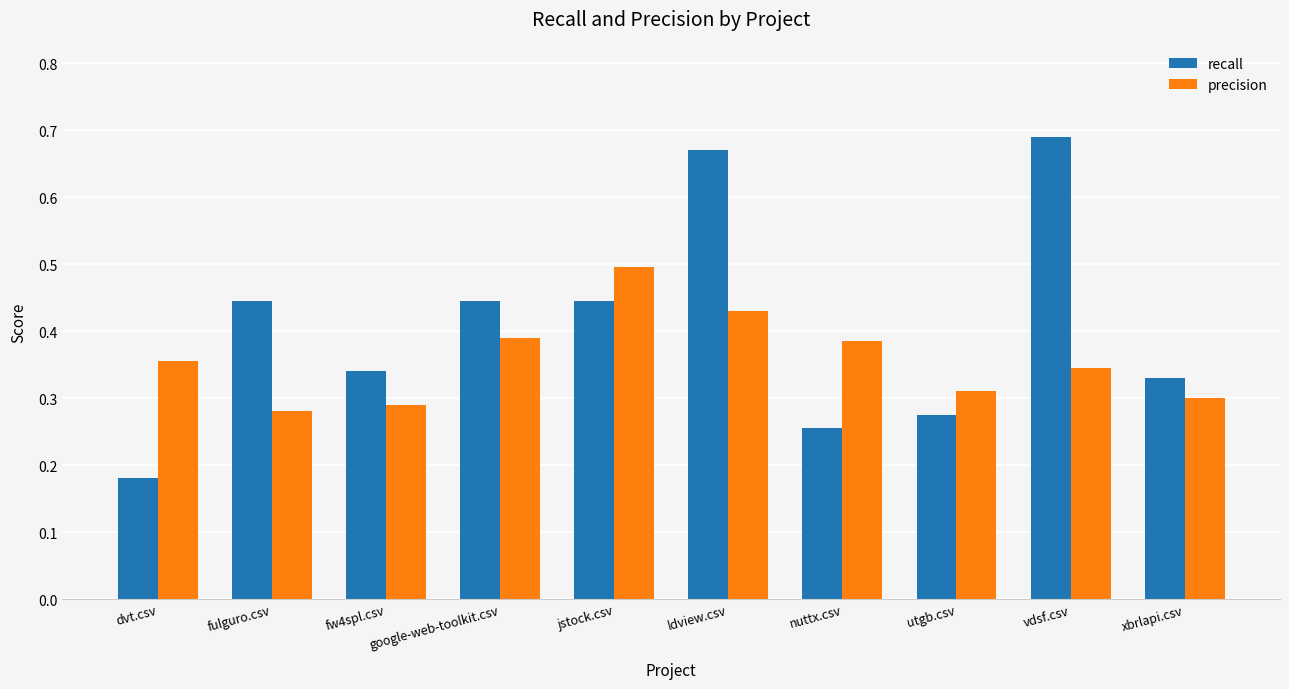

Count the precision values in the range 0 to 1.

10